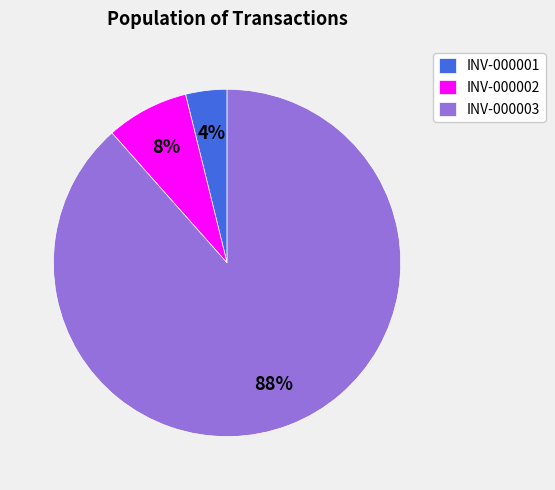

Rank the categories by value from highest to lowest.

INV-000003, INV-000002, INV-000001